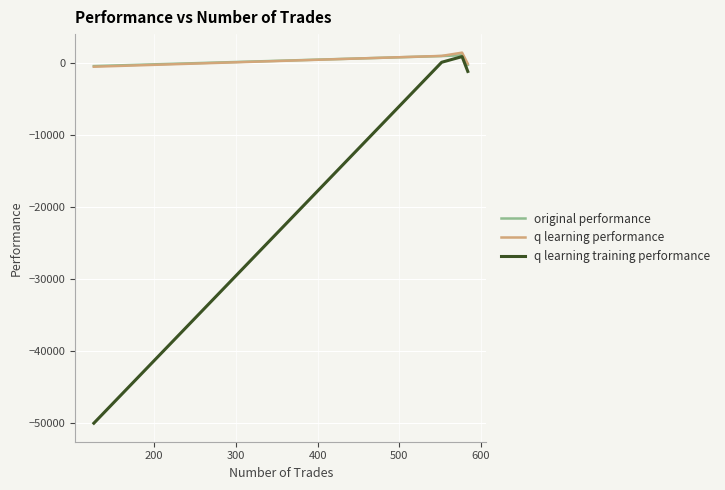

Which series has the widest spread of values?

q learning training performance